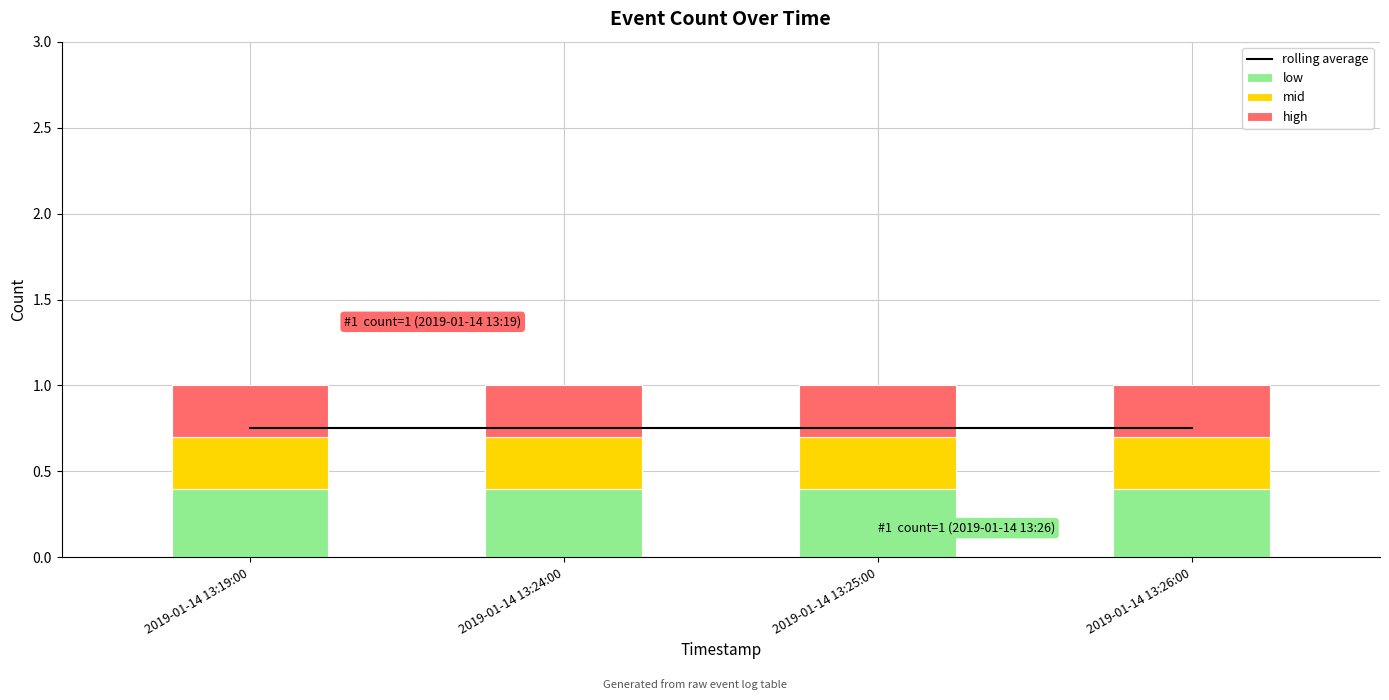

What is the label of the 2nd bar from the left?

2019-01-14 13:24:00